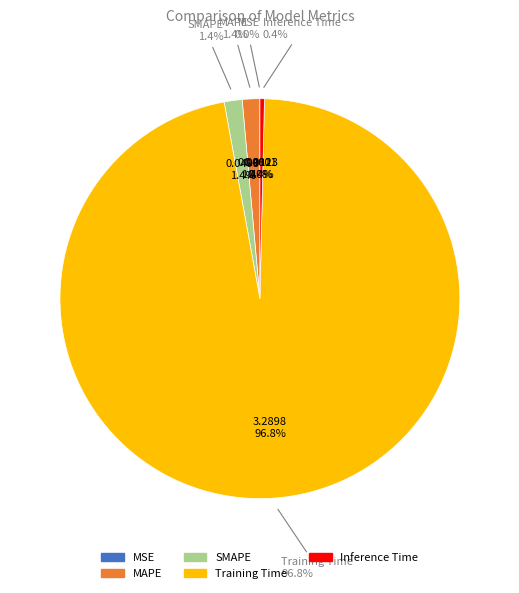

The Training Time slice represents 89% of the pie. True or false?

False